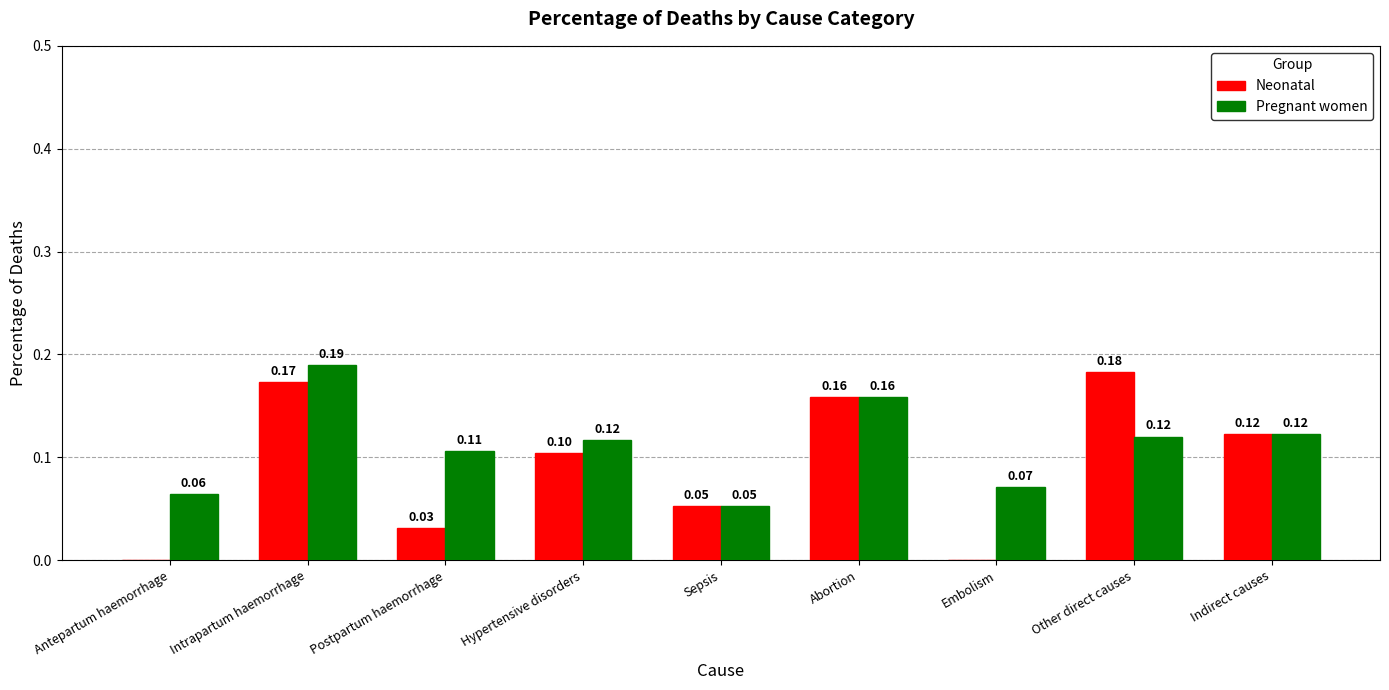

What is the average value of the Neonatal series?

0.1